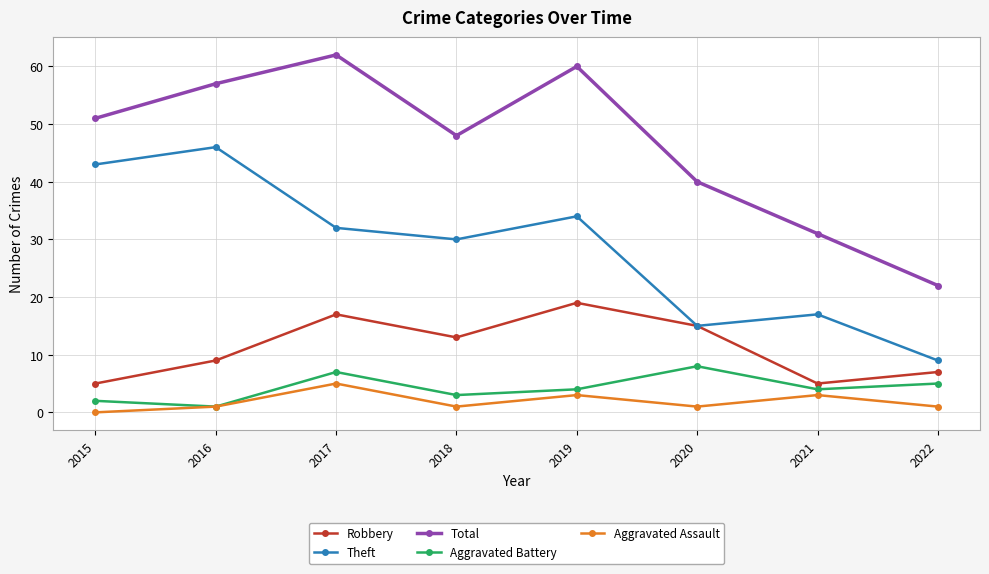

True or false: Total and Theft intersect in this chart.

False